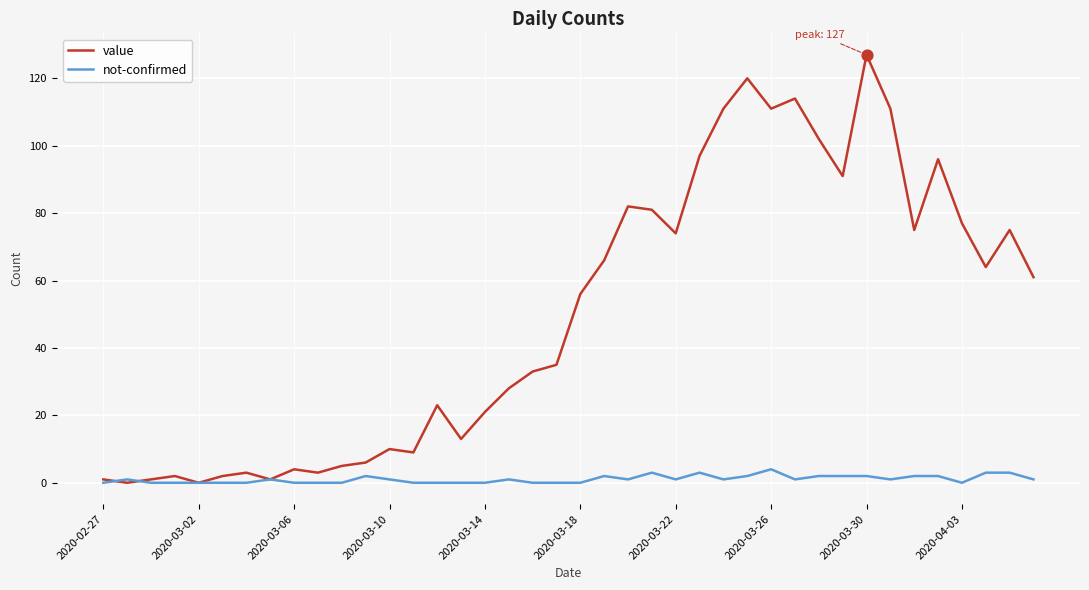

Which series has the largest total across all categories?

value